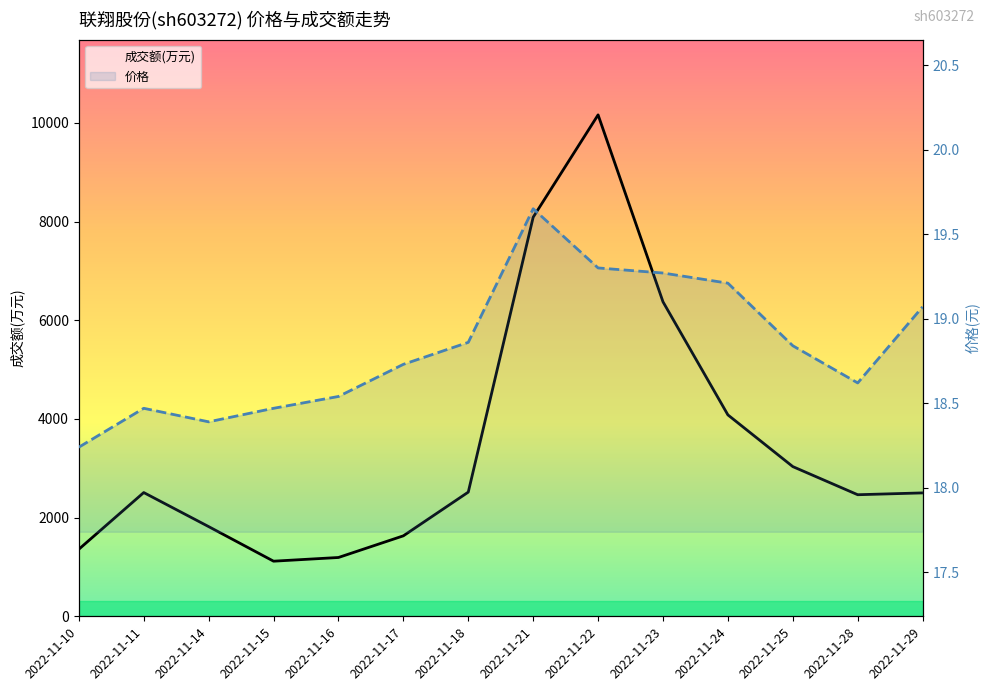

Rank the series by their maximum value, from highest to lowest.

成交额(万元), 价格